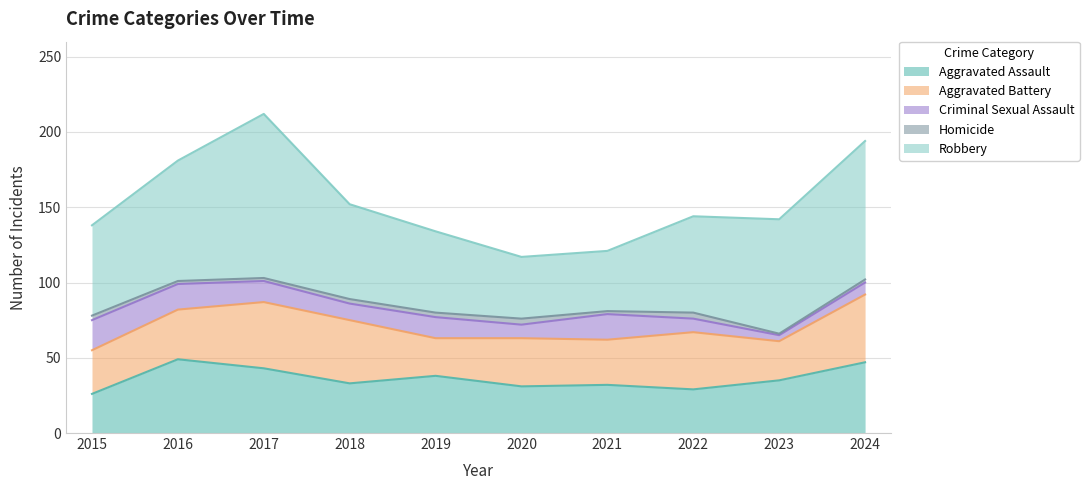

At which category does Aggravated Assault reach its first local peak?

2016